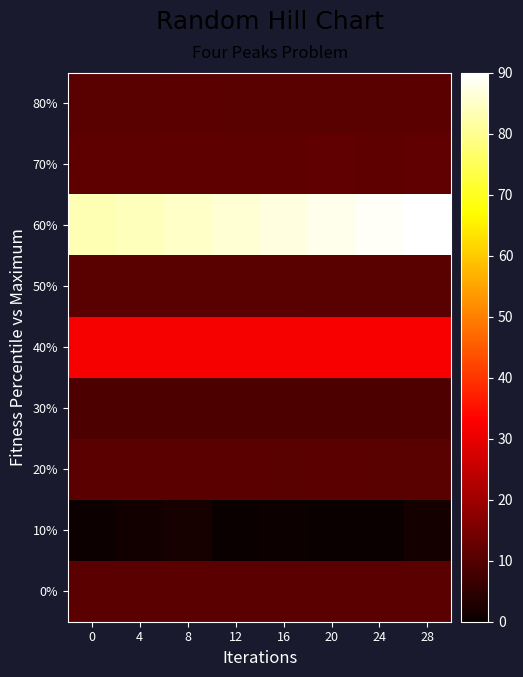

At how many categories does at least one series exceed 7?

8